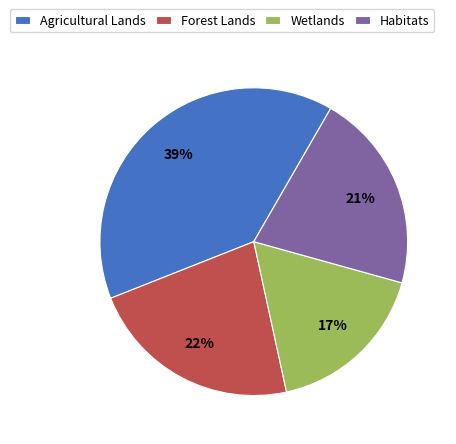

Between Agricultural Lands and Habitats, which is larger?

Agricultural Lands